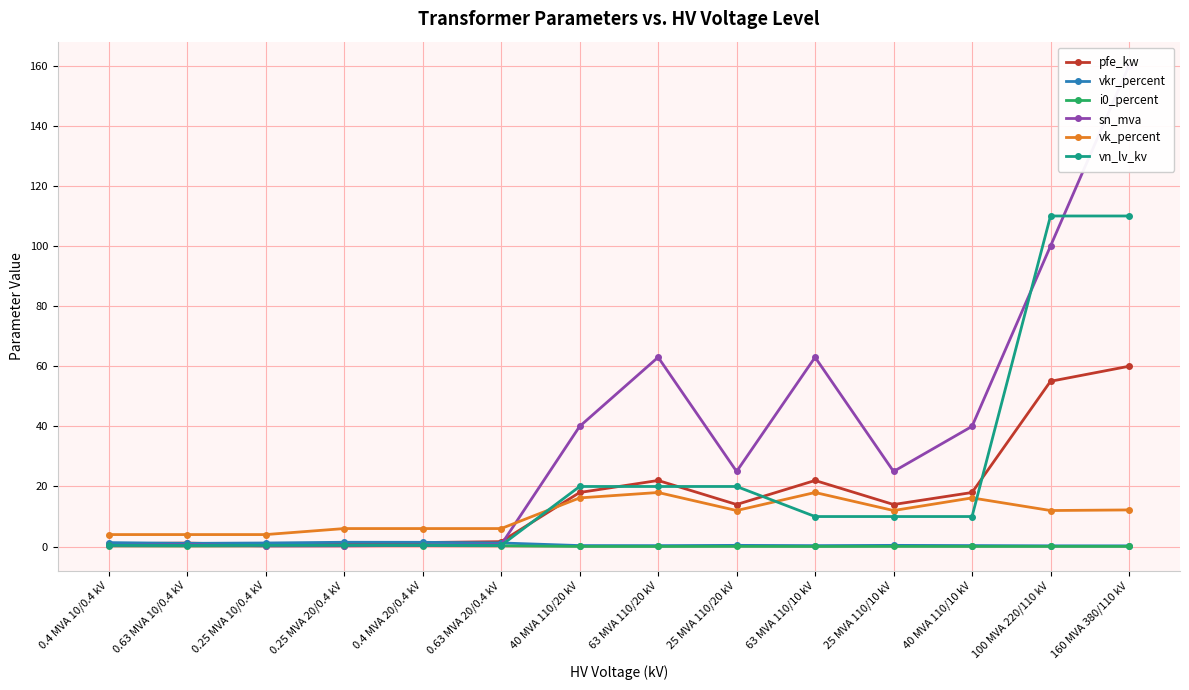

Where do sn_mva and vk_percent first cross each other?

0.63 MVA 20/0.4 kV and 40 MVA 110/20 kV